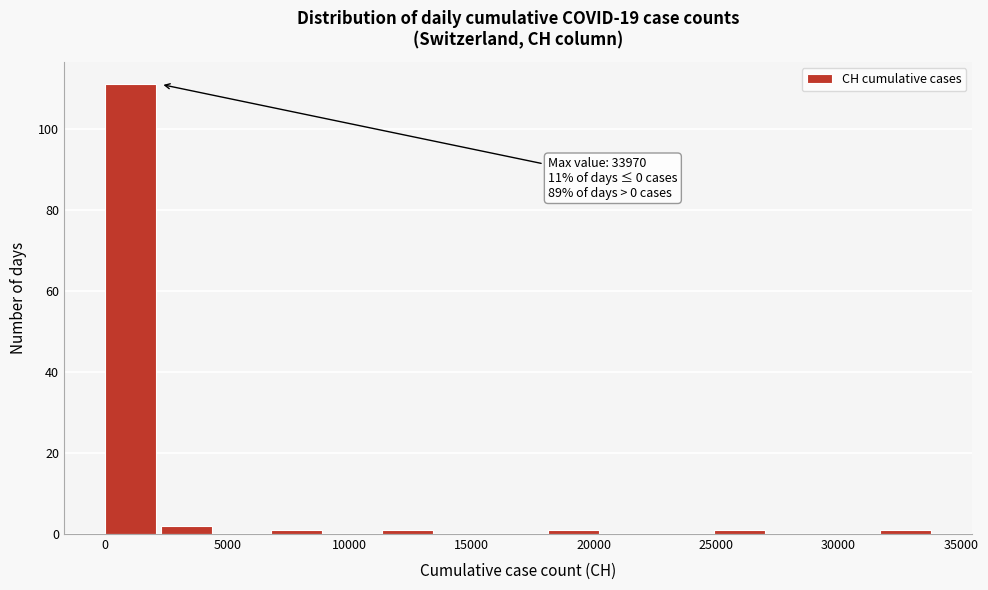

Which range on the x-axis has the tallest bar?

0 to 2500